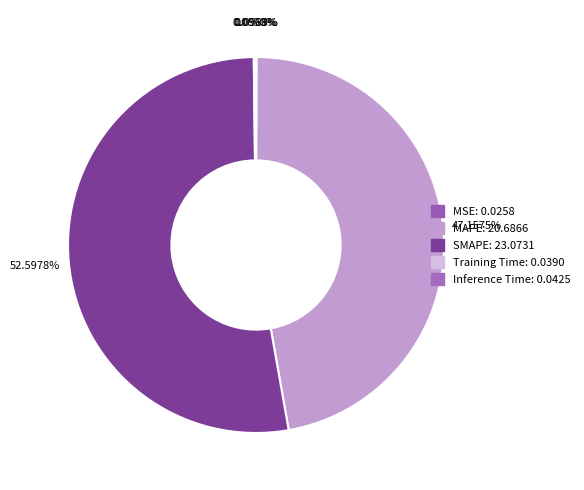

Is Inference Time the majority of the pie?

No